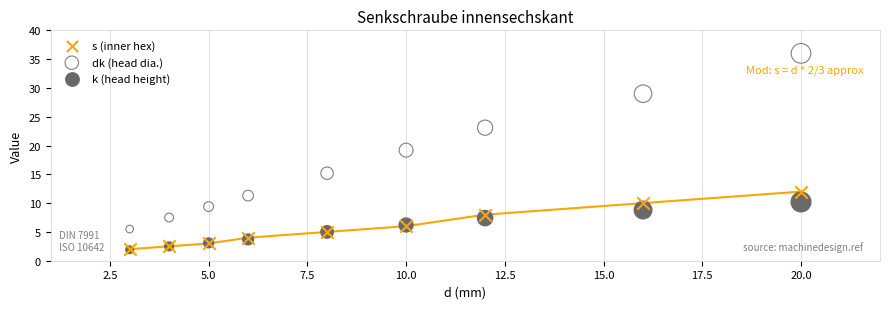

In the dk (head dia.) series, what Y value is closest to 20?

19.2